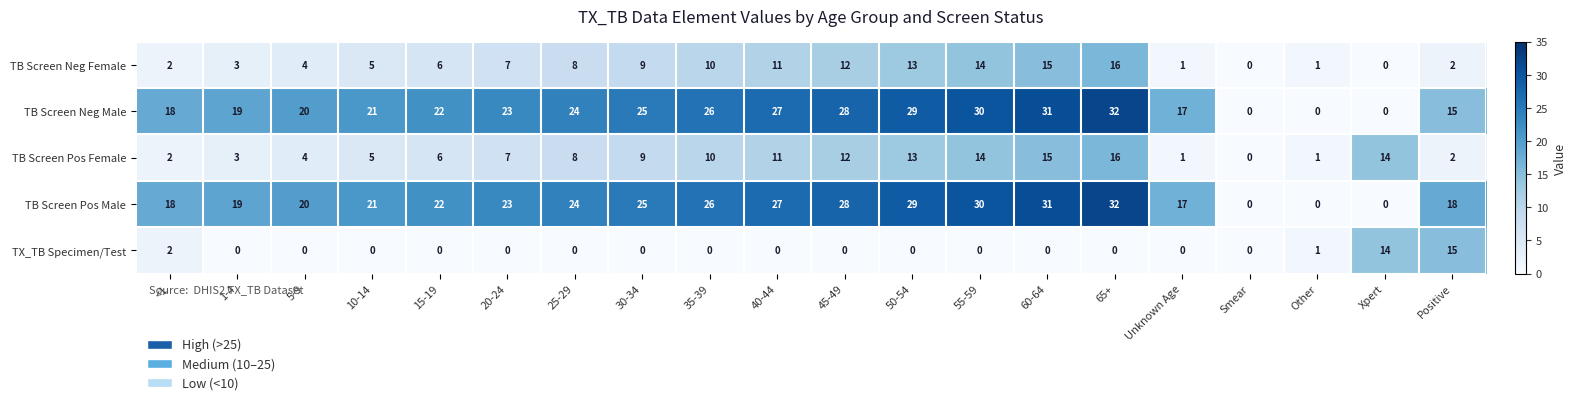

Which category has the highest value in the TB Screen Neg Male series?

65+